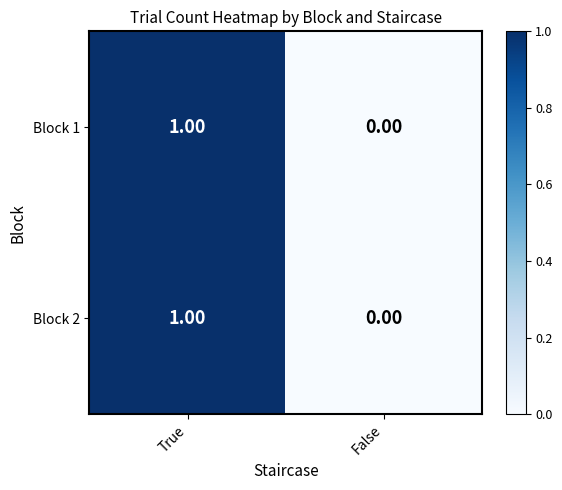

How many data points does each series have?

2